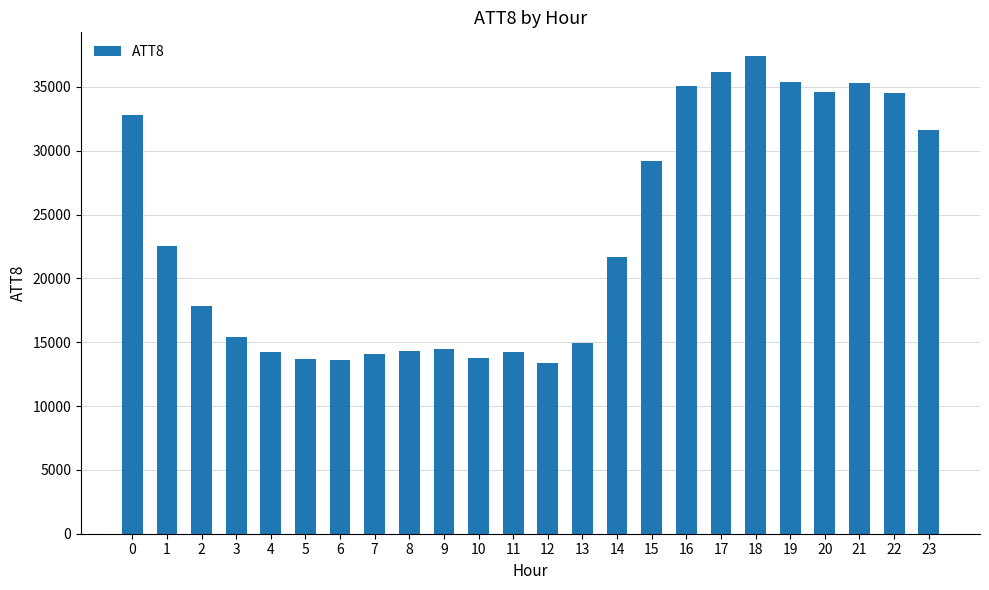

What is the difference between the maximum and minimum values?

24000